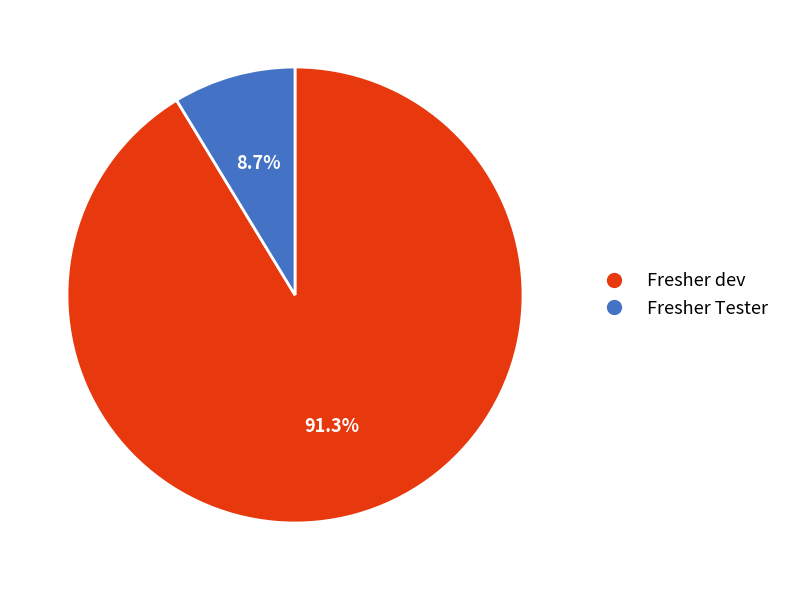

To the nearest percent, what portion does Fresher Tester represent?

9%